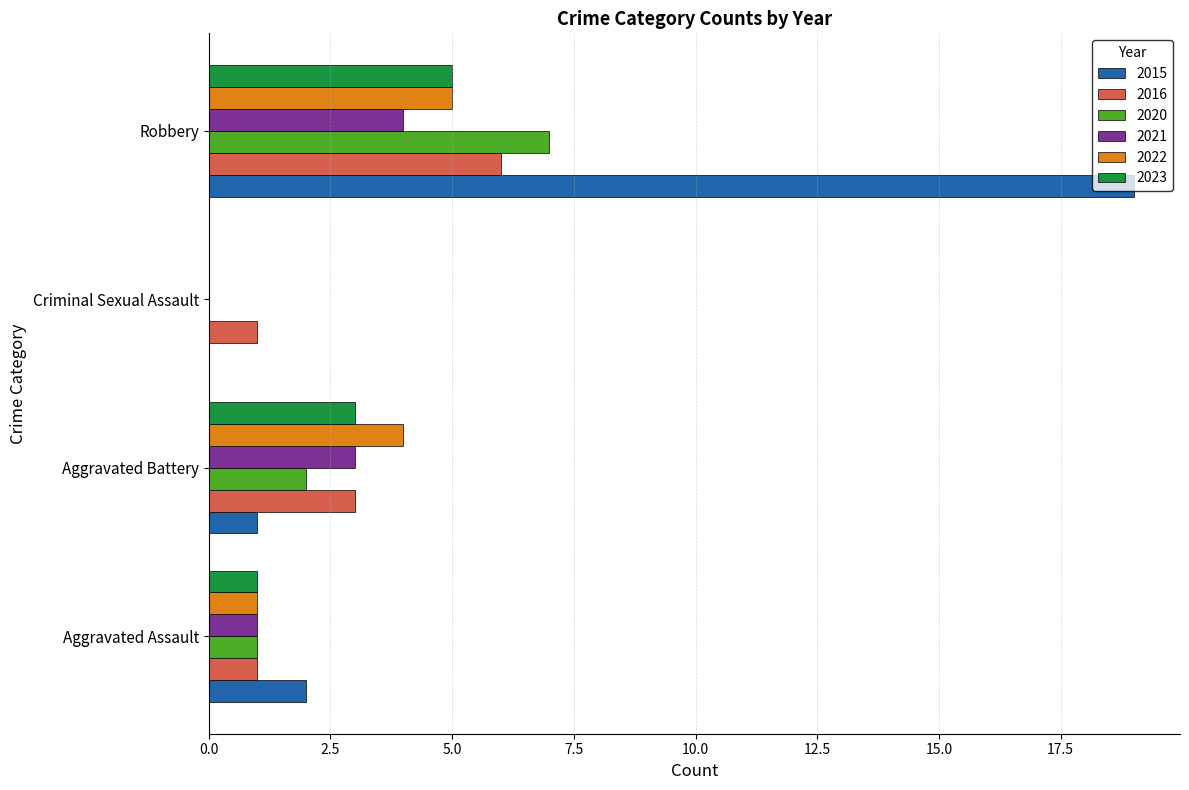

Which category has the highest value in the 2015 series?

Robbery